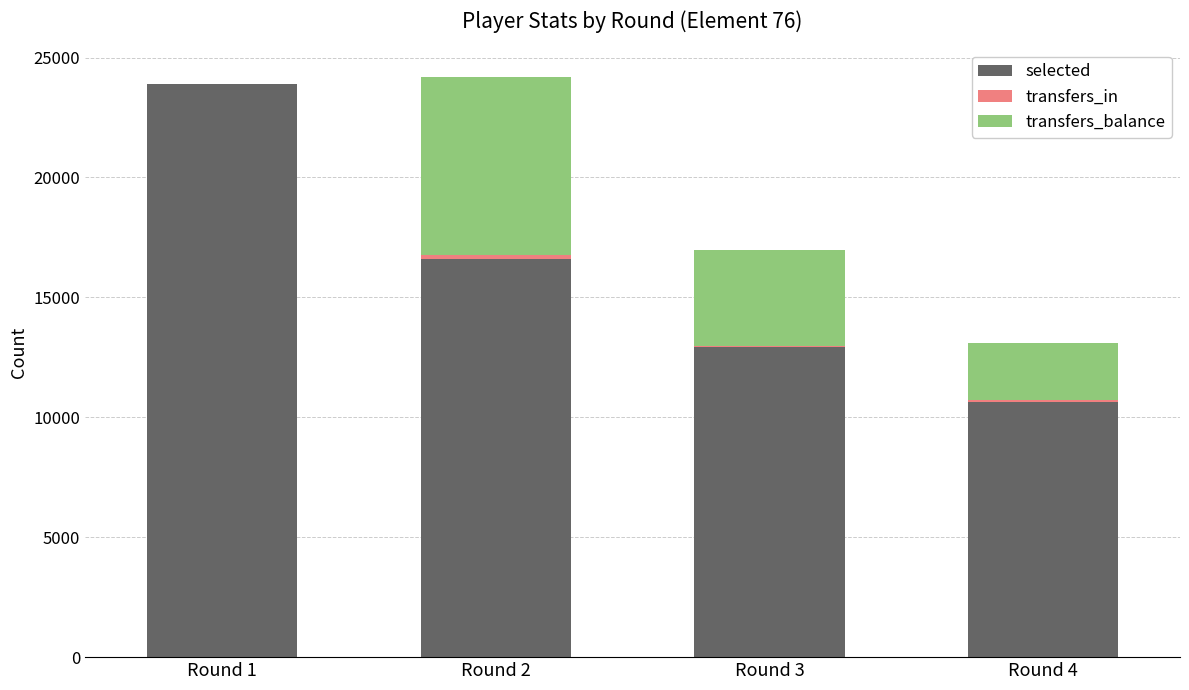

What is the maximum value for selected?

23881